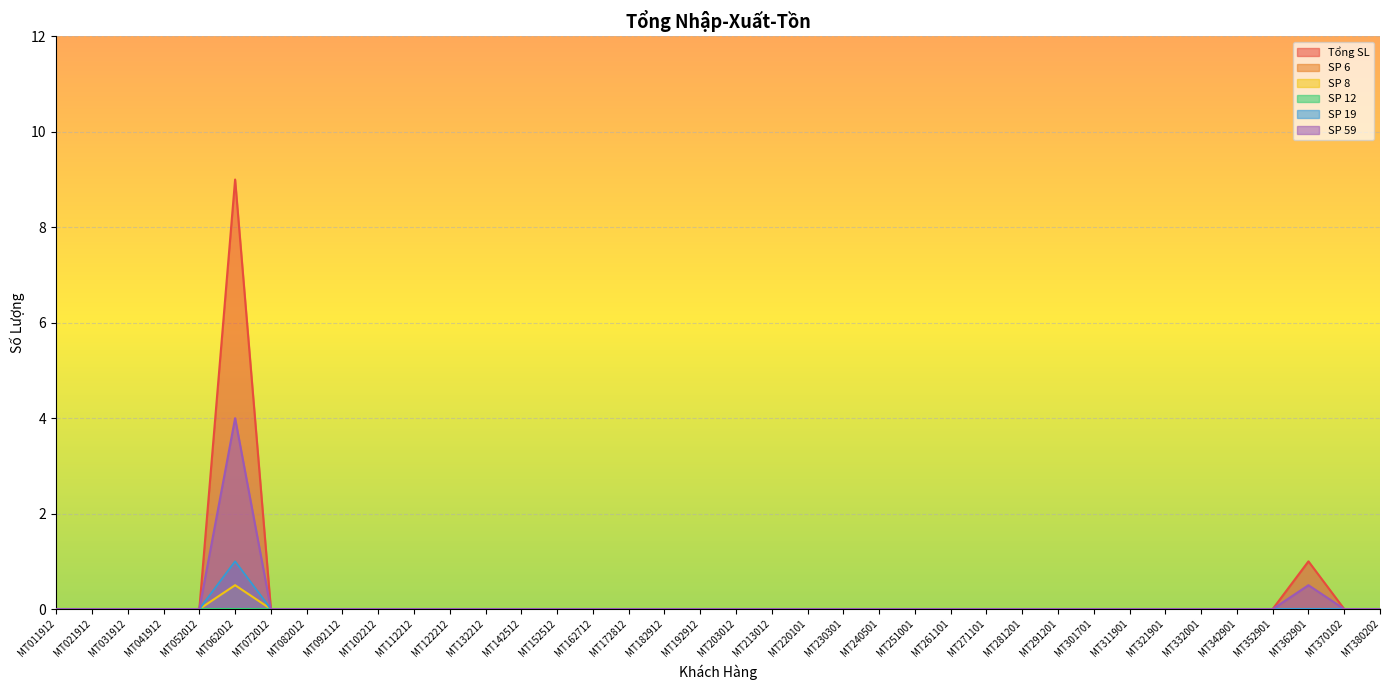

Reading left to right, what are all the values shown in this chart?

Tổng SL: MT011912=0.0	MT021912=0.0	MT031912=0.0	MT041912=0.0	MT052012=0.0	MT062012=9.0	MT072012=0.0	MT082012=0.0	MT092112=0.0	MT102212=0.0	MT112212=0.0	MT122212=0.0	MT132212=0.0	MT142512=0.0	MT152512=0.0	MT162712=0.0	MT172812=0.0	MT182912=0.0	MT192912=0.0	MT203012=0.0	MT213012=0.0	MT220101=0.0	MT230301=0.0	MT240501=0.0	MT251001=0.0	MT261101=0.0	MT271101=0.0	MT281201=0.0	MT291201=0.0	MT301701=0.0	MT311901=0.0	MT321901=0.0	MT332001=0.0	MT342901=0.0	MT352901=0.0	MT362901=1.0	MT370102=0.0	MT380202=0.0
SP 6: MT011912=0.0	MT021912=0.0	MT031912=0.0	MT041912=0.0	MT052012=0.0	MT062012=1.0	MT072012=0.0	MT082012=0.0	MT092112=0.0	MT102212=0.0	MT112212=0.0	MT122212=0.0	MT132212=0.0	MT142512=0.0	MT152512=0.0	MT162712=0.0	MT172812=0.0	MT182912=0.0	MT192912=0.0	MT203012=0.0	MT213012=0.0	MT220101=0.0	MT230301=0.0	MT240501=0.0	MT251001=0.0	MT261101=0.0	MT271101=0.0	MT281201=0.0	MT291201=0.0	MT301701=0.0	MT311901=0.0	MT321901=0.0	MT332001=0.0	MT342901=0.0	MT352901=0.0	MT362901=0.0	MT370102=0.0	MT380202=0.0
SP 8: MT011912=0.0	MT021912=0.0	MT031912=0.0	MT041912=0.0	MT052012=0.0	MT062012=0.5	MT072012=0.0	MT082012=0.0	MT092112=0.0	MT102212=0.0	MT112212=0.0	MT122212=0.0	MT132212=0.0	MT142512=0.0	MT152512=0.0	MT162712=0.0	MT172812=0.0	MT182912=0.0	MT192912=0.0	MT203012=0.0	MT213012=0.0	MT220101=0.0	MT230301=0.0	MT240501=0.0	MT251001=0.0	MT261101=0.0	MT271101=0.0	MT281201=0.0	MT291201=0.0	MT301701=0.0	MT311901=0.0	MT321901=0.0	MT332001=0.0	MT342901=0.0	MT352901=0.0	MT362901=0.0	MT370102=0.0	MT380202=0.0
SP 19: MT011912=0.0	MT021912=0.0	MT031912=0.0	MT041912=0.0	MT052012=0.0	MT062012=1.0	MT072012=0.0	MT082012=0.0	MT092112=0.0	MT102212=0.0	MT112212=0.0	MT122212=0.0	MT132212=0.0	MT142512=0.0	MT152512=0.0	MT162712=0.0	MT172812=0.0	MT182912=0.0	MT192912=0.0	MT203012=0.0	MT213012=0.0	MT220101=0.0	MT230301=0.0	MT240501=0.0	MT251001=0.0	MT261101=0.0	MT271101=0.0	MT281201=0.0	MT291201=0.0	MT301701=0.0	MT311901=0.0	MT321901=0.0	MT332001=0.0	MT342901=0.0	MT352901=0.0	MT362901=0.0	MT370102=0.0	MT380202=0.0
SP 59: MT011912=0.0	MT021912=0.0	MT031912=0.0	MT041912=0.0	MT052012=0.0	MT062012=4.0	MT072012=0.0	MT082012=0.0	MT092112=0.0	MT102212=0.0	MT112212=0.0	MT122212=0.0	MT132212=0.0	MT142512=0.0	MT152512=0.0	MT162712=0.0	MT172812=0.0	MT182912=0.0	MT192912=0.0	MT203012=0.0	MT213012=0.0	MT220101=0.0	MT230301=0.0	MT240501=0.0	MT251001=0.0	MT261101=0.0	MT271101=0.0	MT281201=0.0	MT291201=0.0	MT301701=0.0	MT311901=0.0	MT321901=0.0	MT332001=0.0	MT342901=0.0	MT352901=0.0	MT362901=0.5	MT370102=0.0	MT380202=0.0